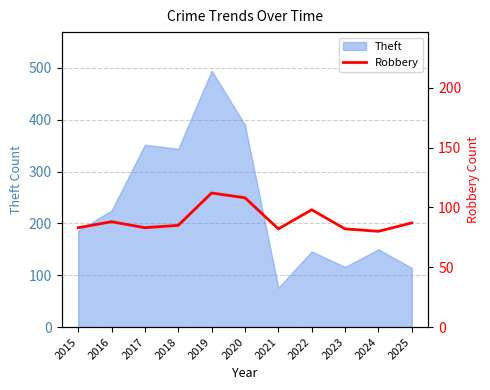

The Theft series shows 150 at 2024. True or false?

True